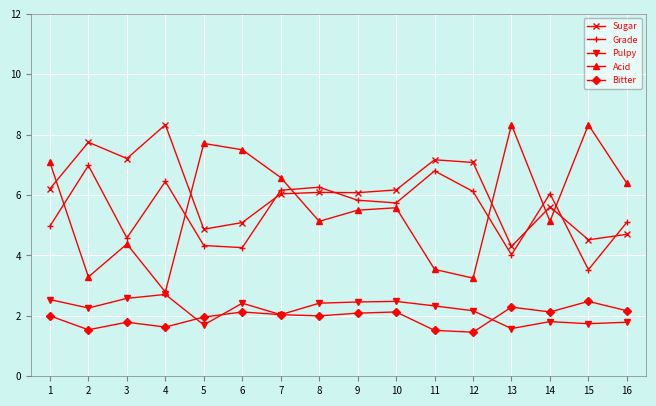

Between 2 and 12, which series saw the biggest shift?

Grade